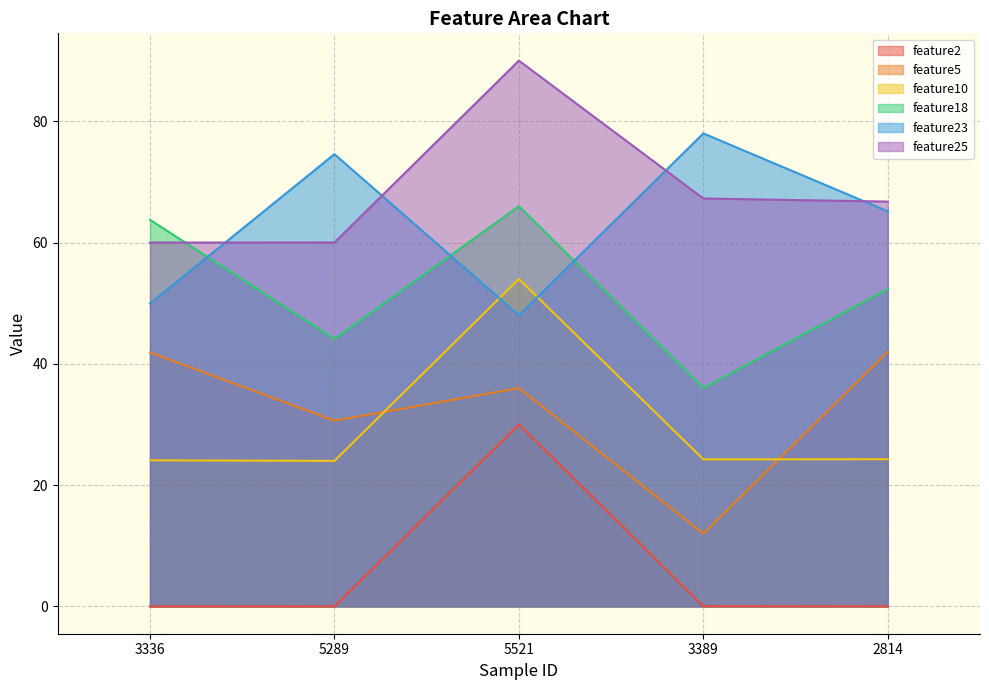

True or false: feature10 and feature18 intersect in this chart.

False